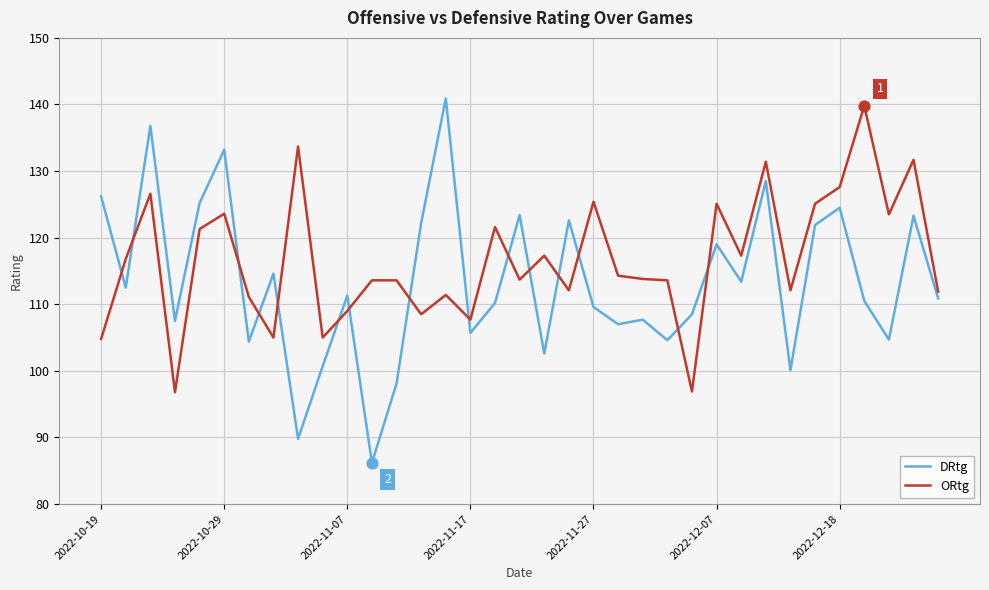

Which series has the largest total across all categories?

ORtg